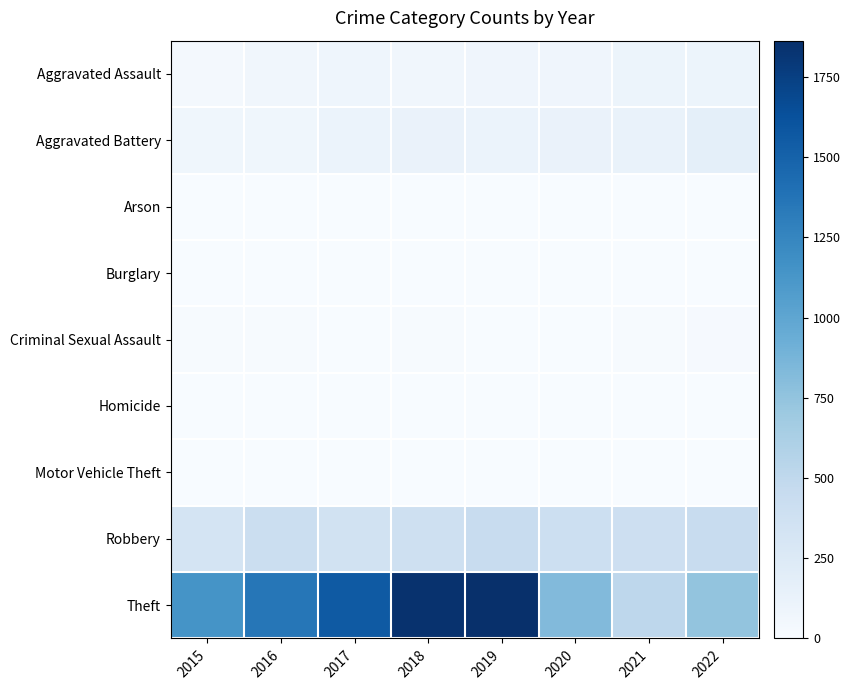

Which series has the largest total across all categories?

Theft